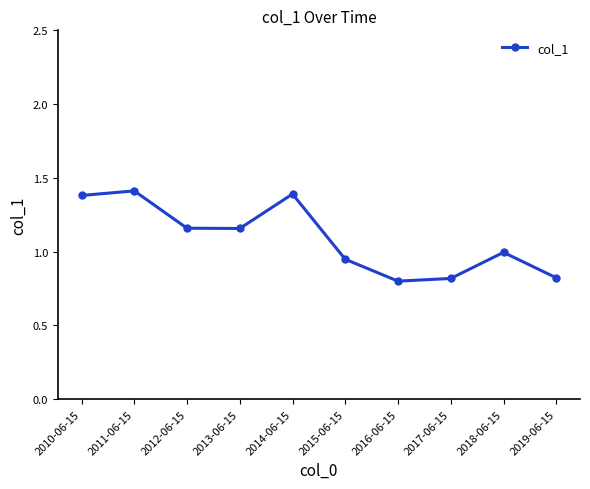

What is the maximum value shown in the chart?

1.4